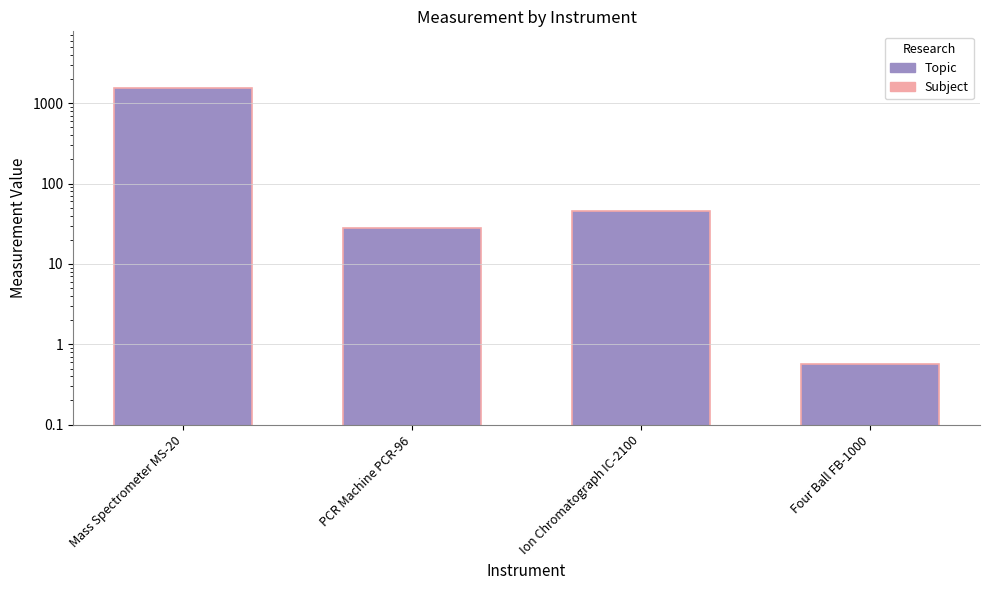

At which label is the value closest to 783?

Ion Chromatograph IC-2100